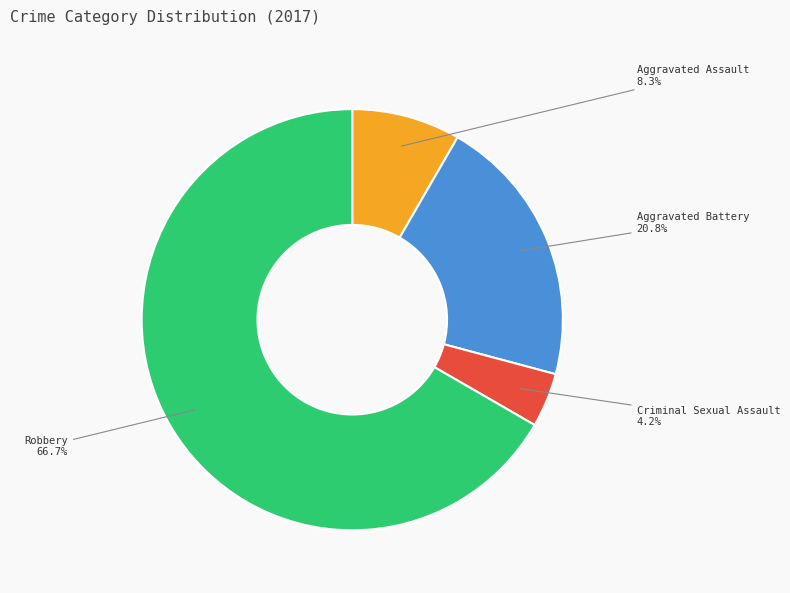

Does any single category account for the majority?

Yes